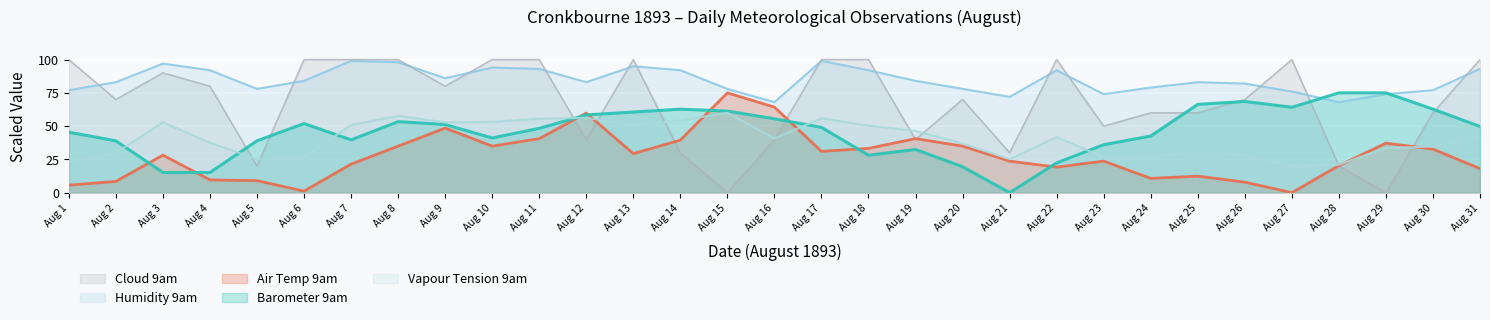

What is the sum of all Barometer 9am values?

1429.3